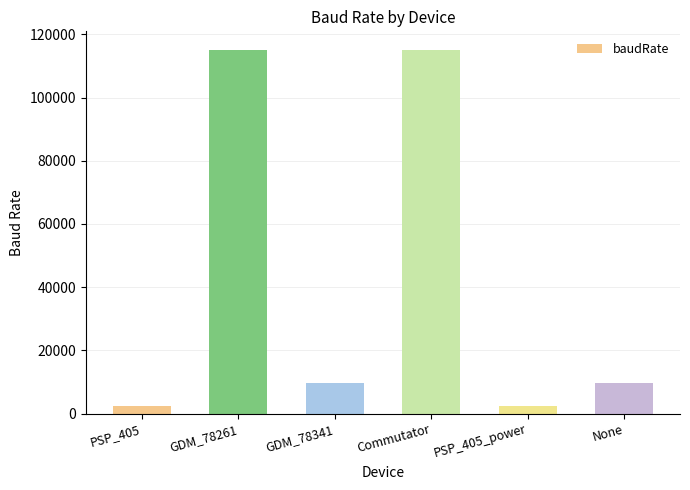

What is the greatest value displayed?

115200